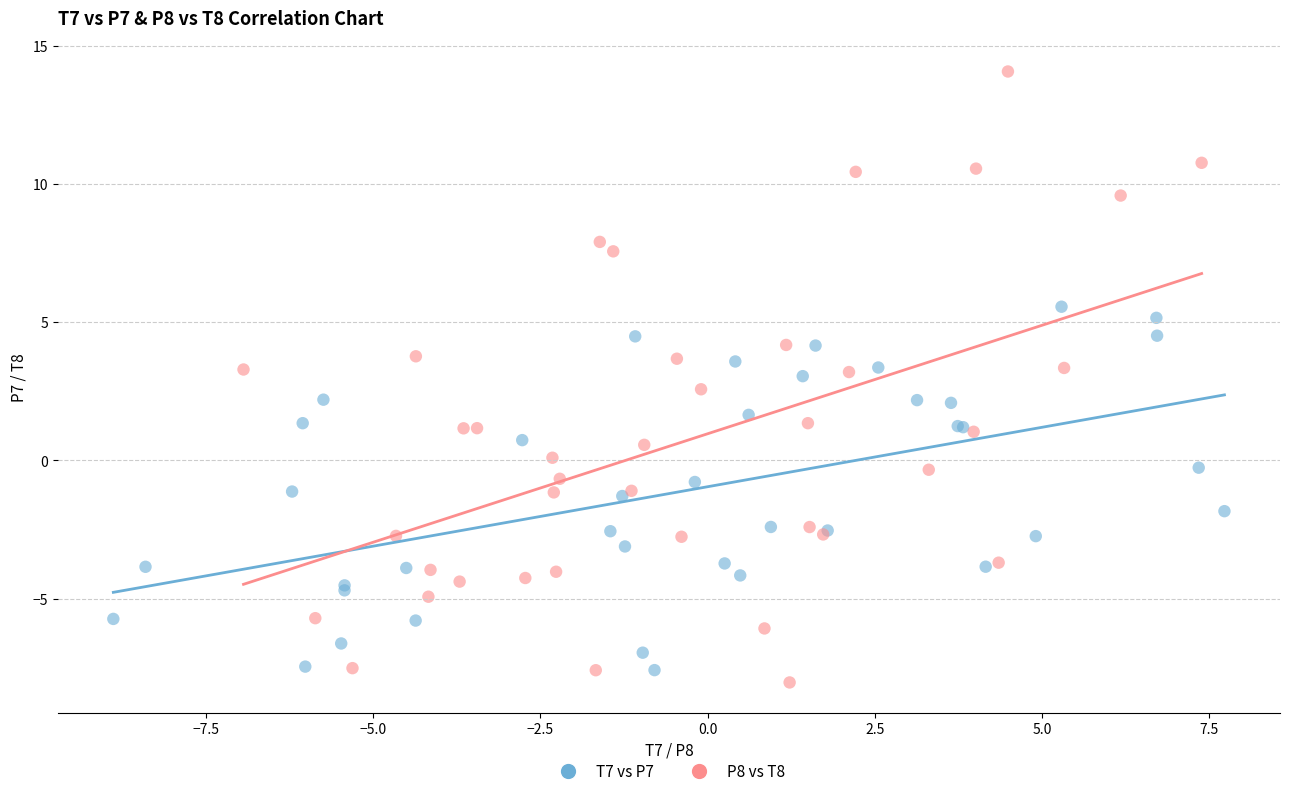

Which series has the widest spread of Y values?

P8 vs T8